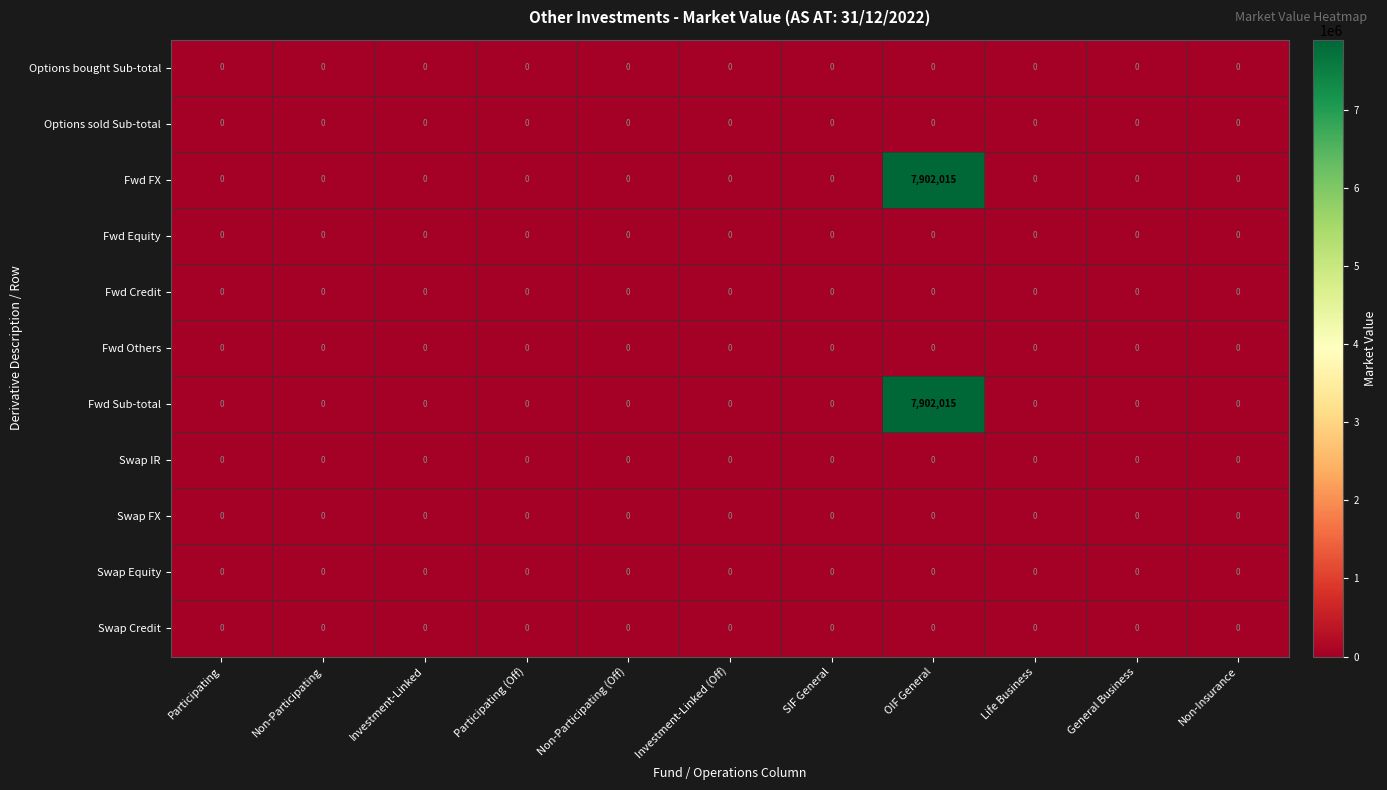

At which category does the chart reach its peak across all series?

OIF General